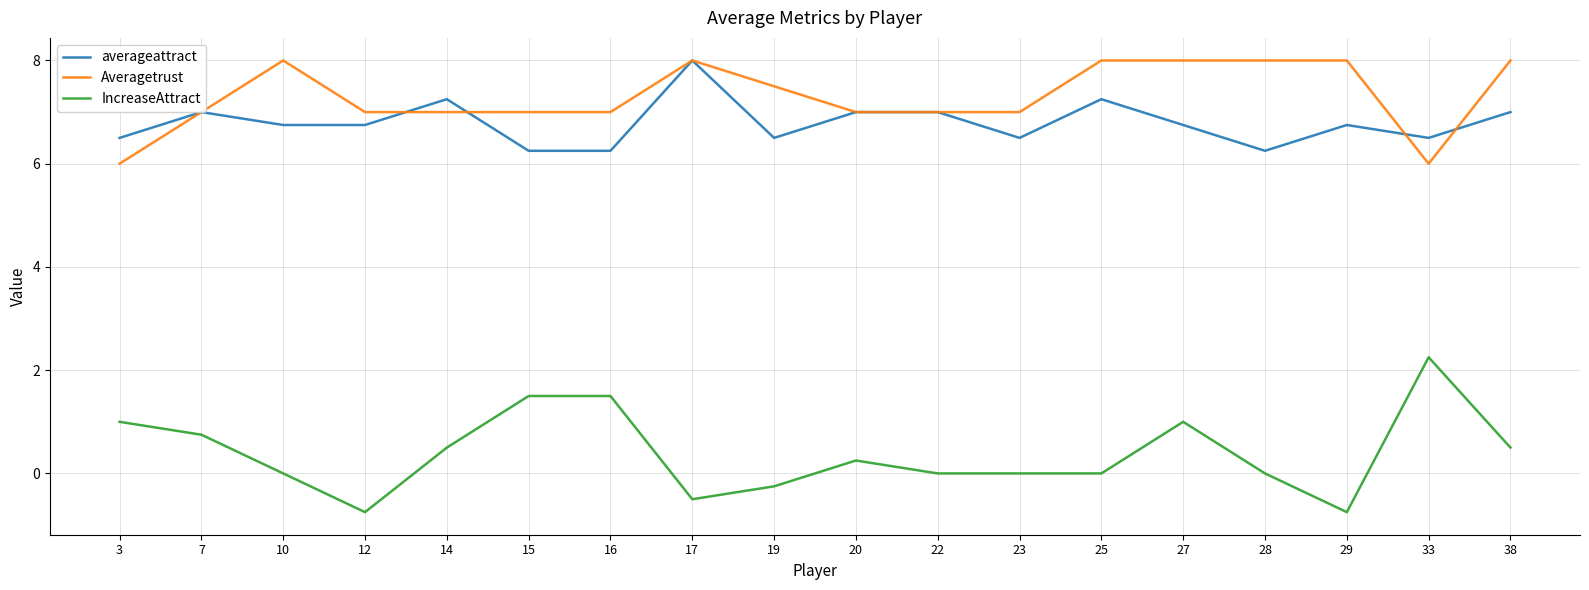

Is it true that averageattract equals 6.2 at 28?

True